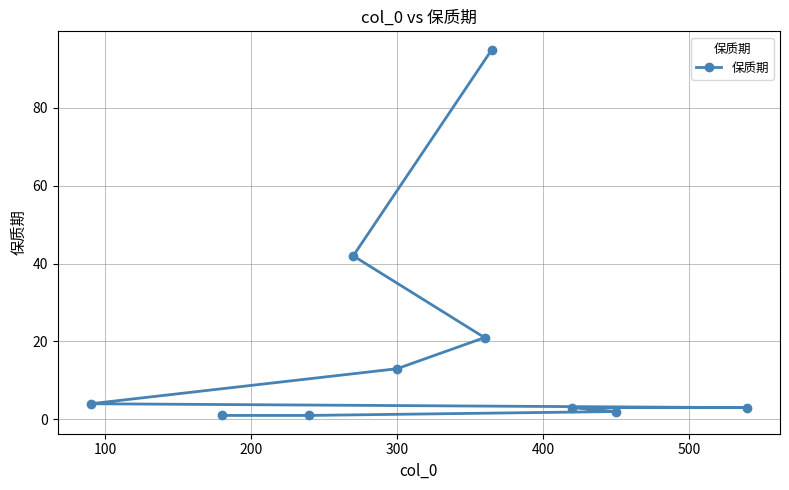

What is the value of the 4th point from the left?

42